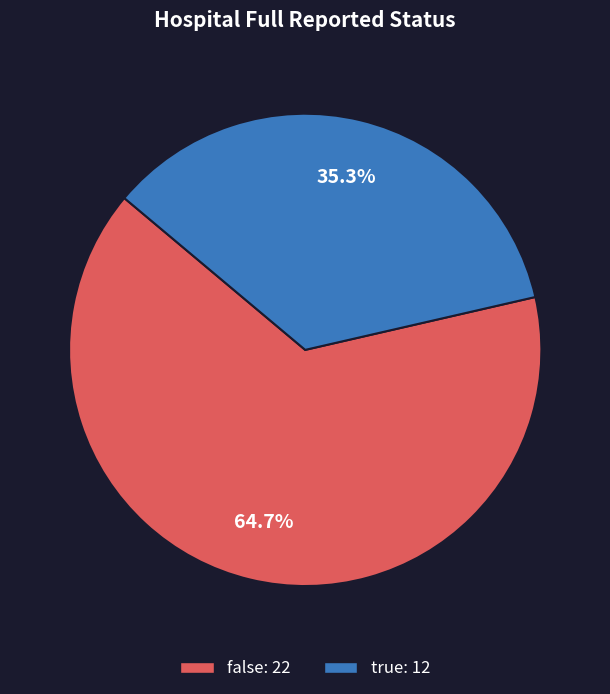

Is false the majority of the pie?

Yes